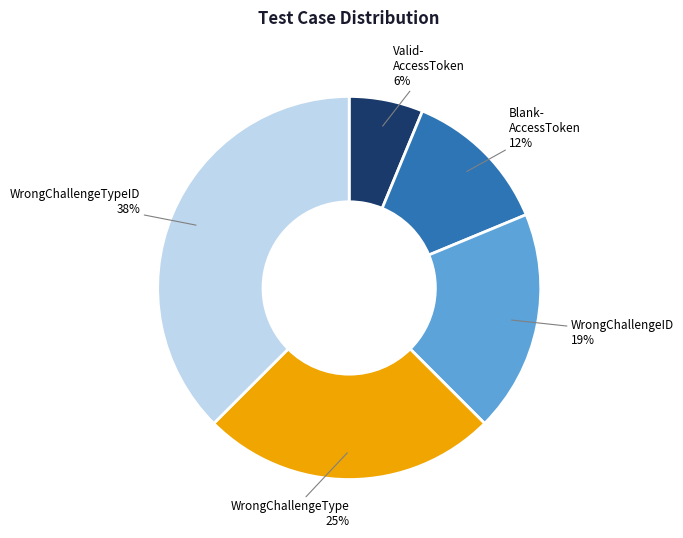

Is there a majority slice in this chart?

No